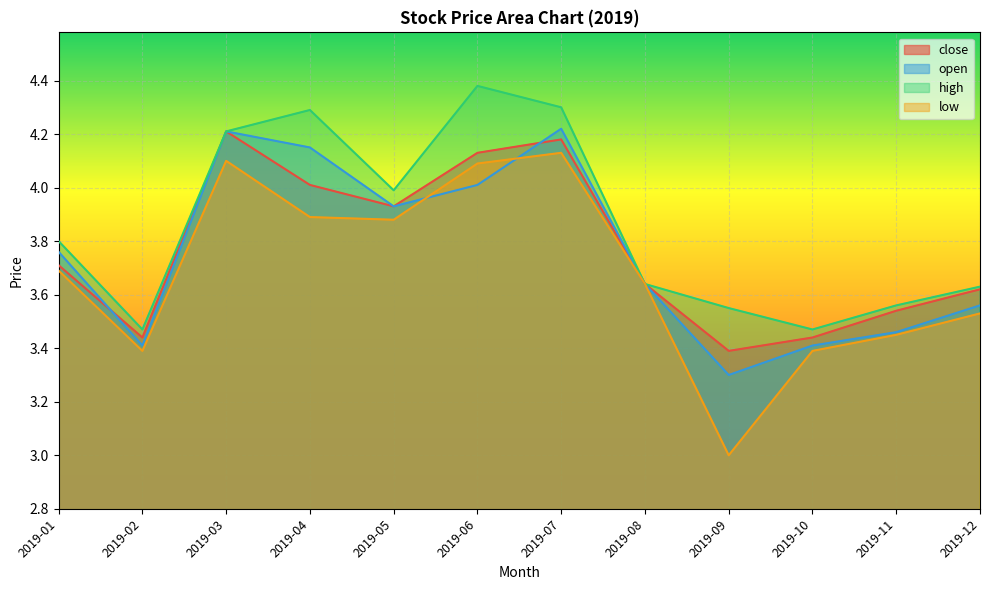

At 2019-03, list the series in order from smallest to largest.

low, close, open, high